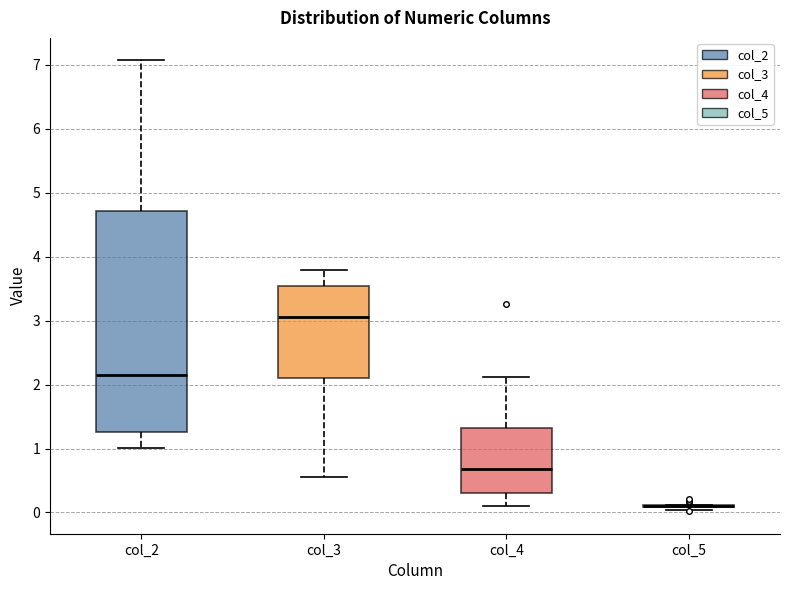

Reading left to right, read every box against the y-axis: the position of its median line, the range the box covers, and the ends of its whiskers. The values are not printed on the chart, so give them approximately, as read against the axis.

col_2: median 2.1, box 1.3 to 4.7, whiskers 1.0 to 7.1
col_3: median 3.1, box 2.1 to 3.5, whiskers 0.6 to 3.8
col_4: median 0.7, box 0.3 to 1.3, whiskers 0.1 to 2.1
col_5: box collapsed to a line at 0.1, whiskers 0.0 to 0.1